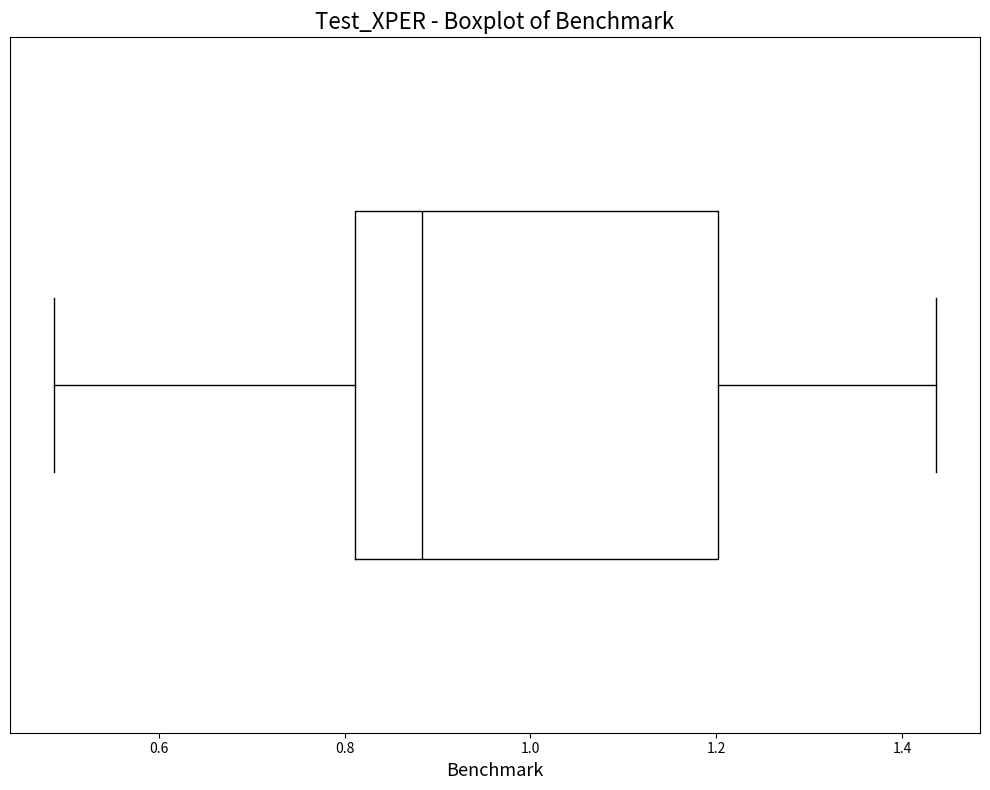

Where does the right whisker of the box end on the x-axis? The values are not printed on the chart, so give them approximately, as read against the axis.

1.44